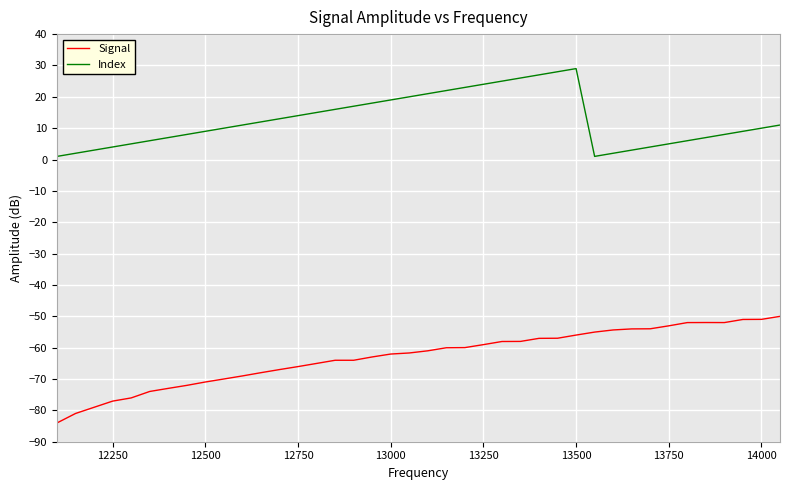

Which series has the largest total across all categories?

Index